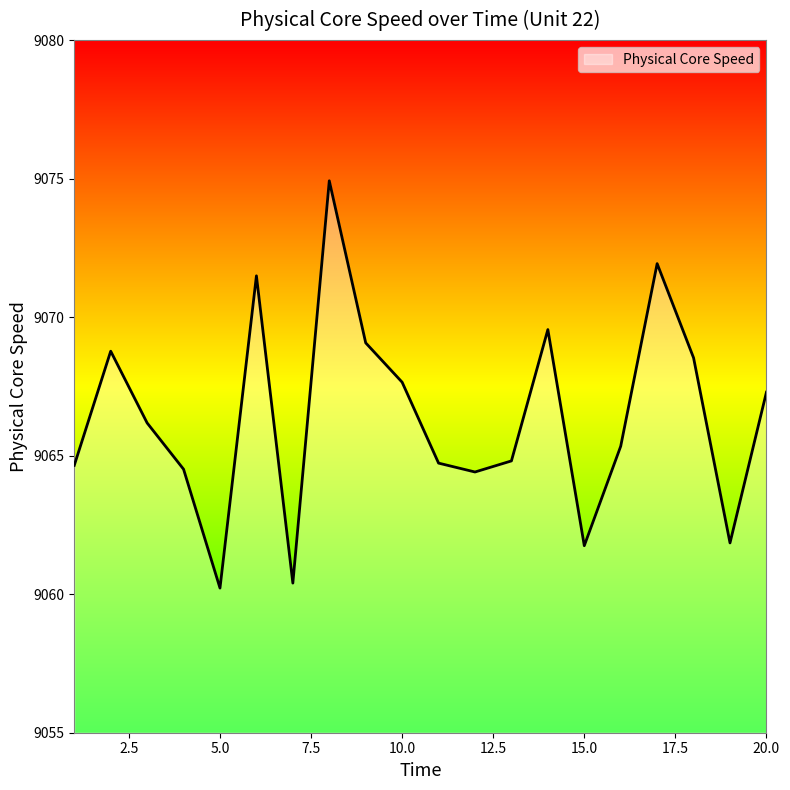

Count the number of data series in this chart.

1